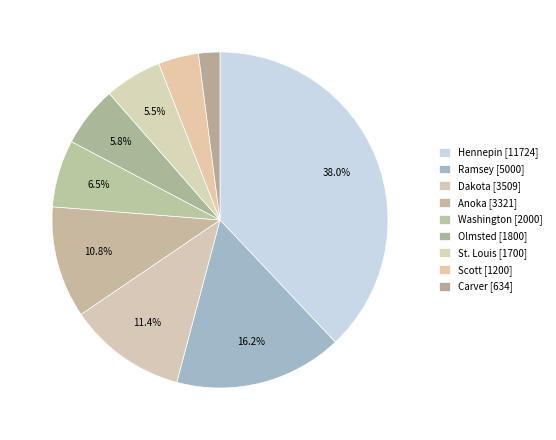

To the nearest percent, what portion does Hennepin represent?

38%